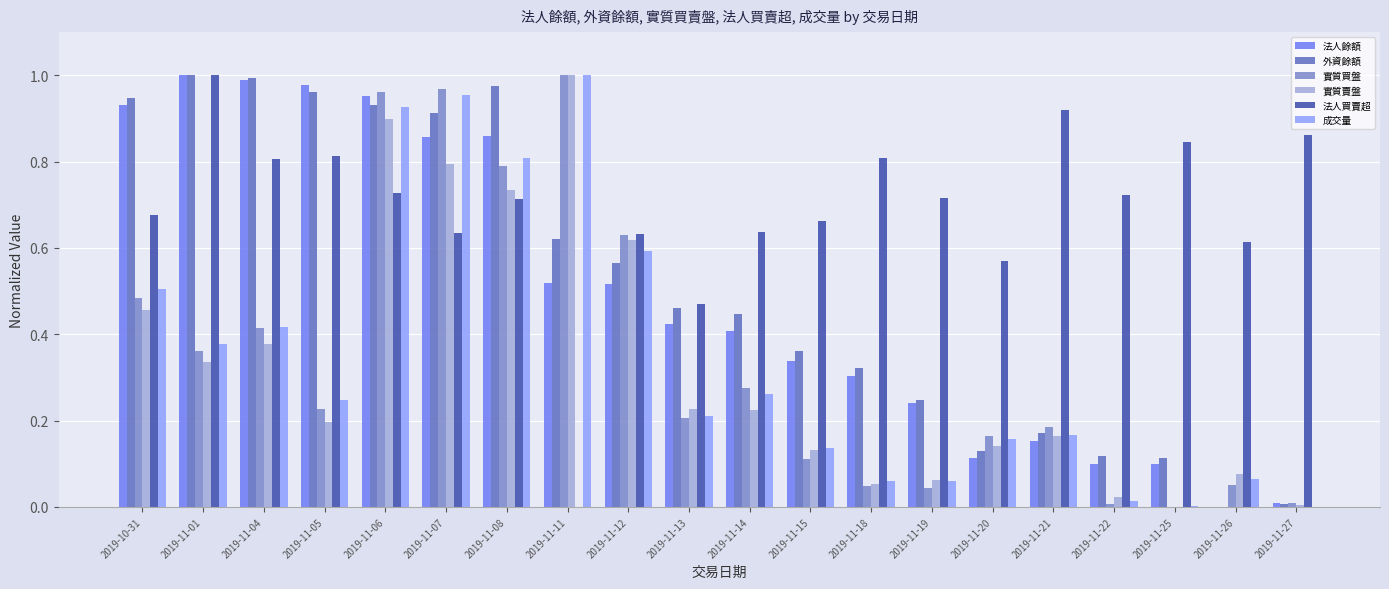

What is the sum of all 實質賣盤 values?

6.5